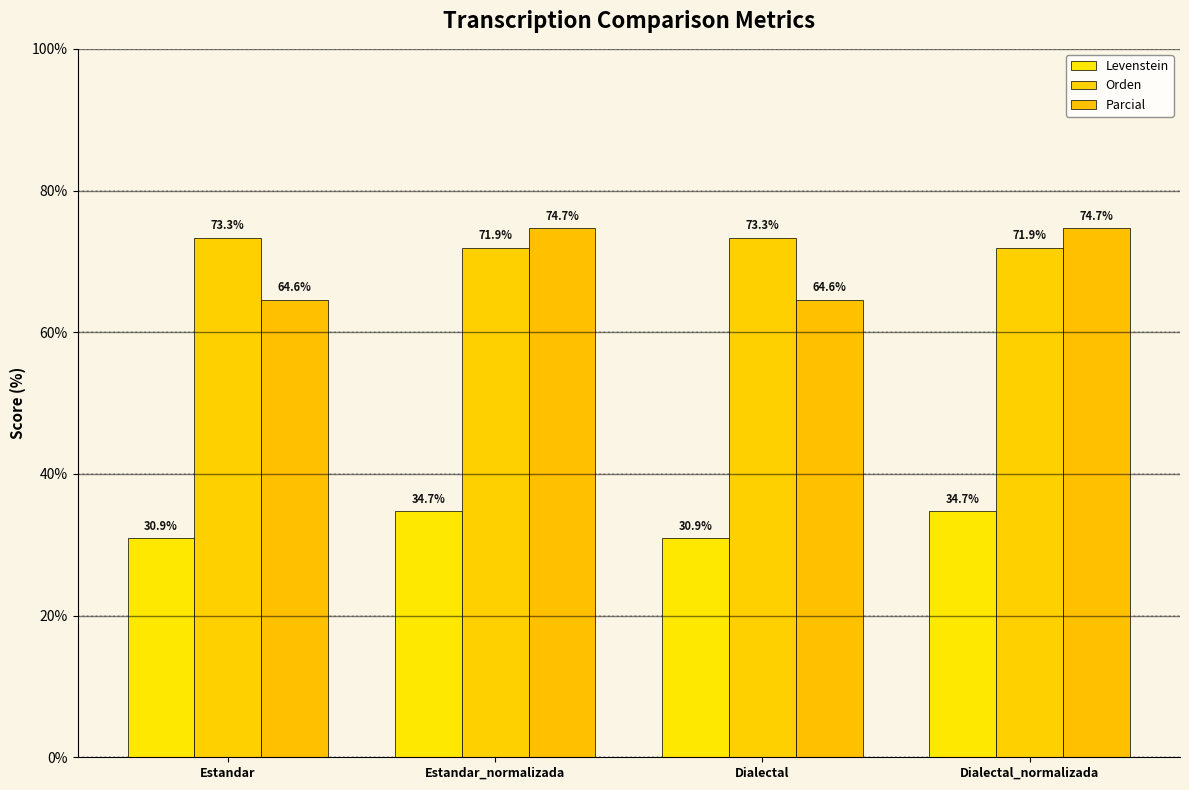

Rank the series by their maximum value, from highest to lowest.

Parcial, Orden, Levenstein